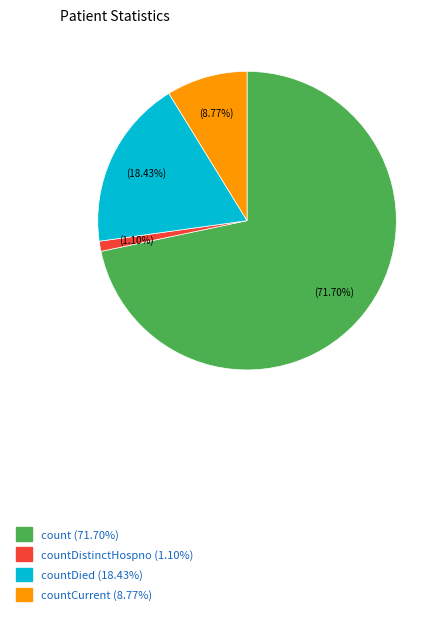

Rank the categories by value from lowest to highest.

countDistinctHospno (1.10%), countCurrent (8.77%), countDied (18.43%), count (71.70%)